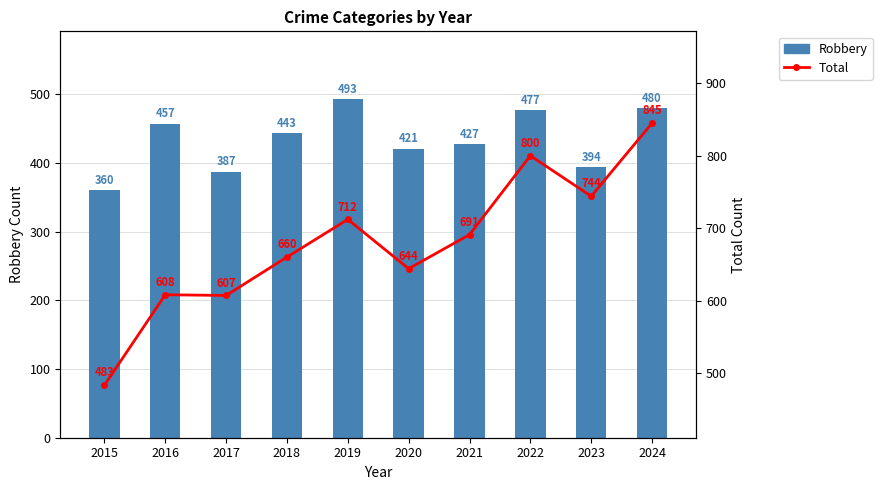

Which series has the largest range (max minus min)?

Total